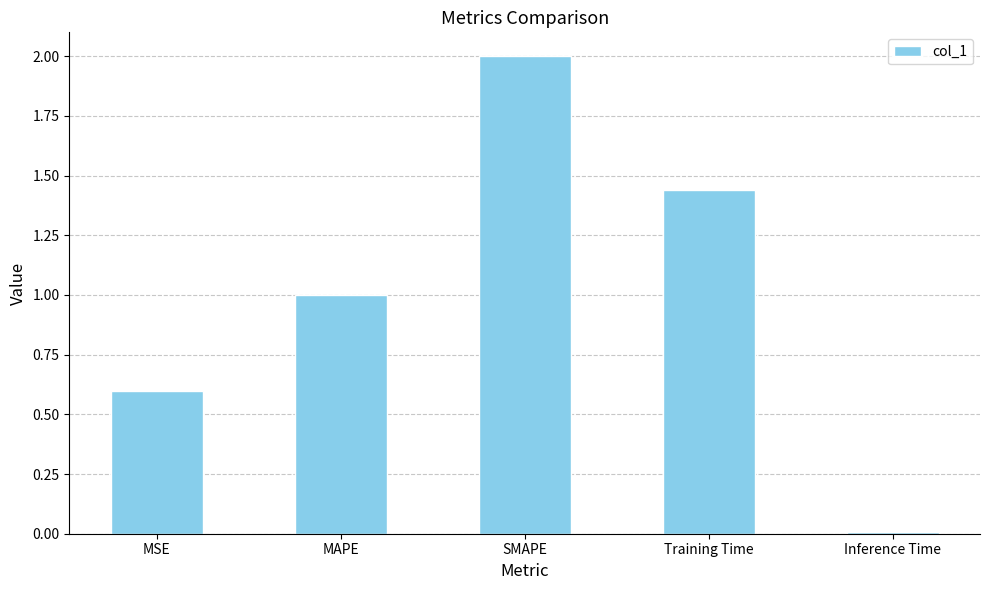

Where does the data first go above 1?

MAPE